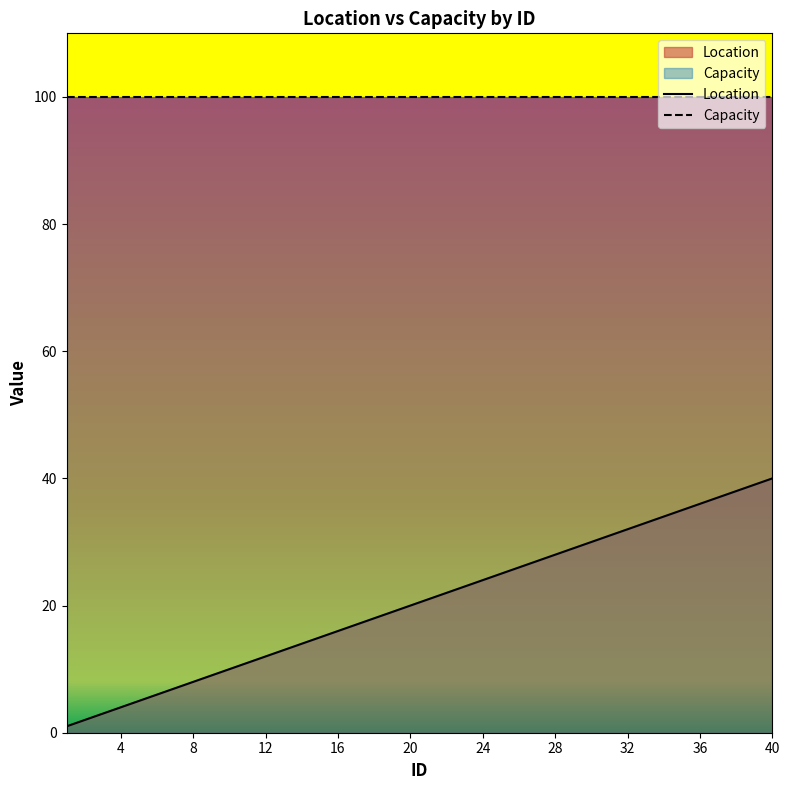

Rank the series by their maximum value, from lowest to highest.

Location, Capacity